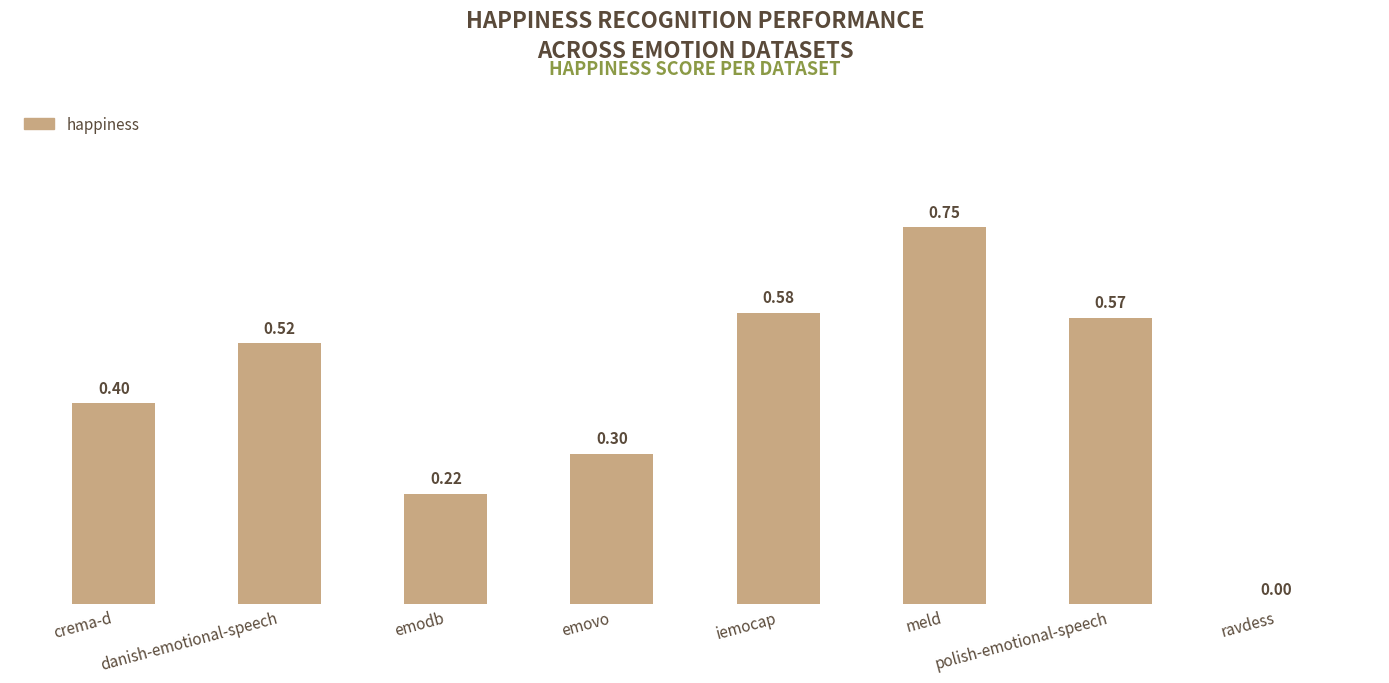

Which label corresponds to the largest value in the chart?

meld